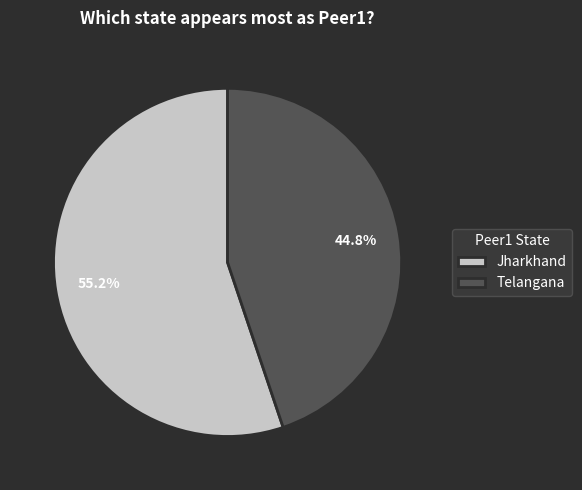

What percentage is NOT represented by Jharkhand?

44.8%